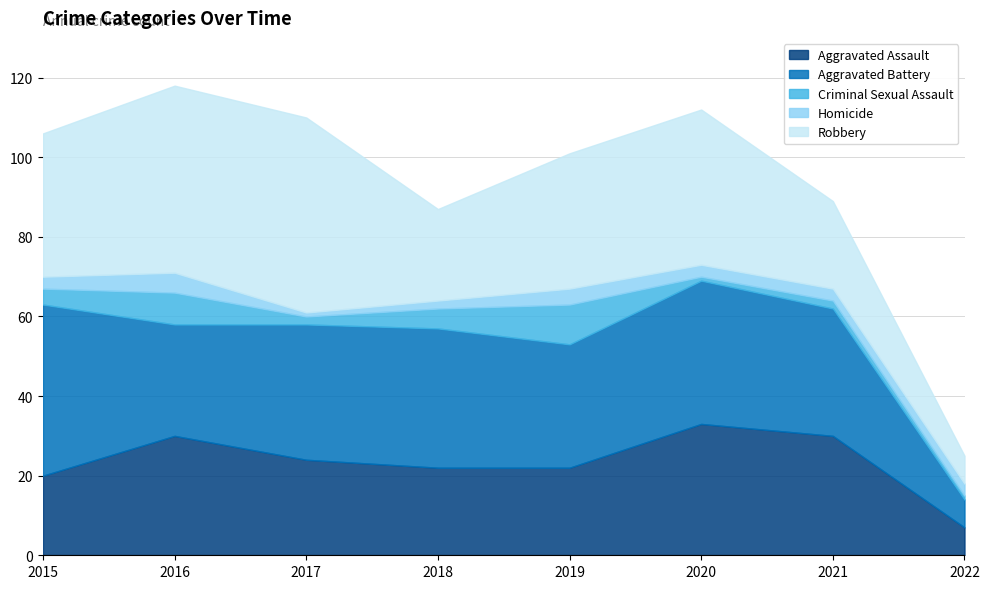

What is the sum of all Aggravated Battery values?

246